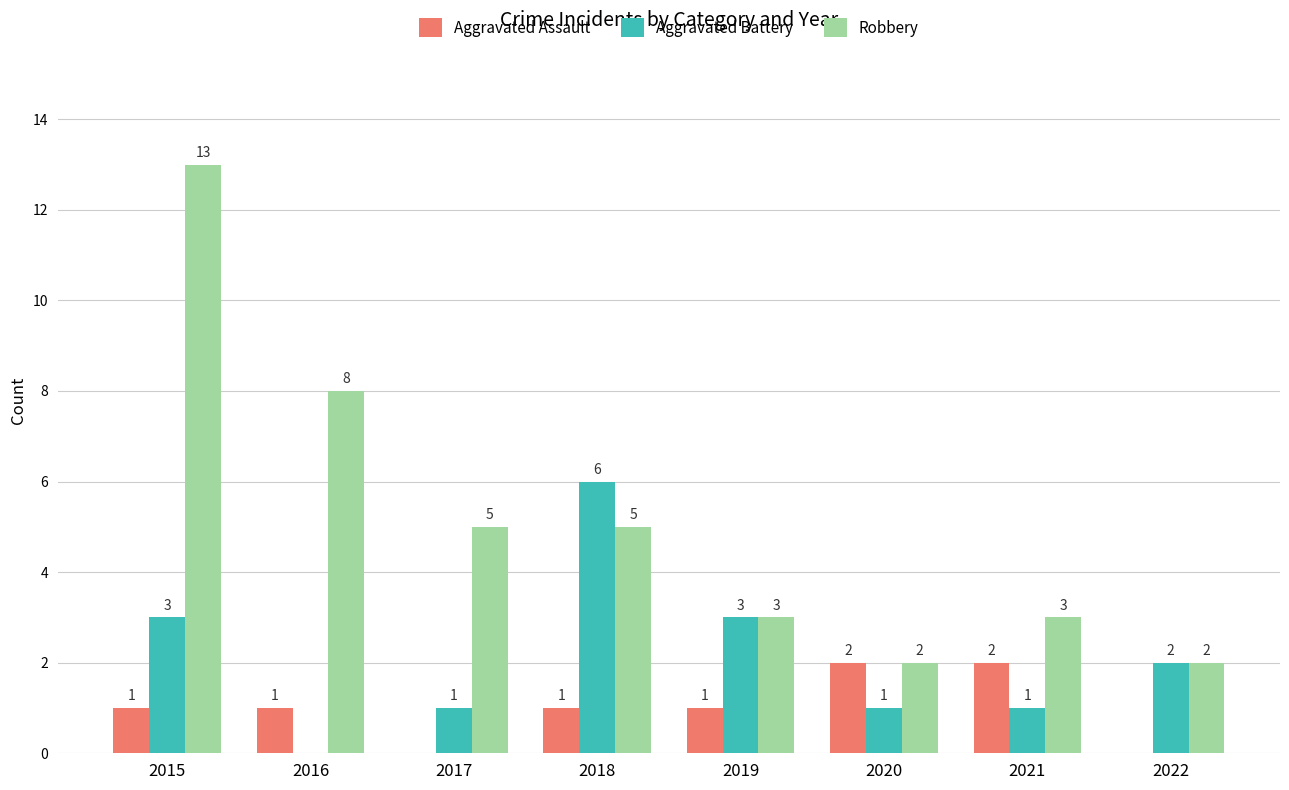

What is the average value of the Robbery series?

5